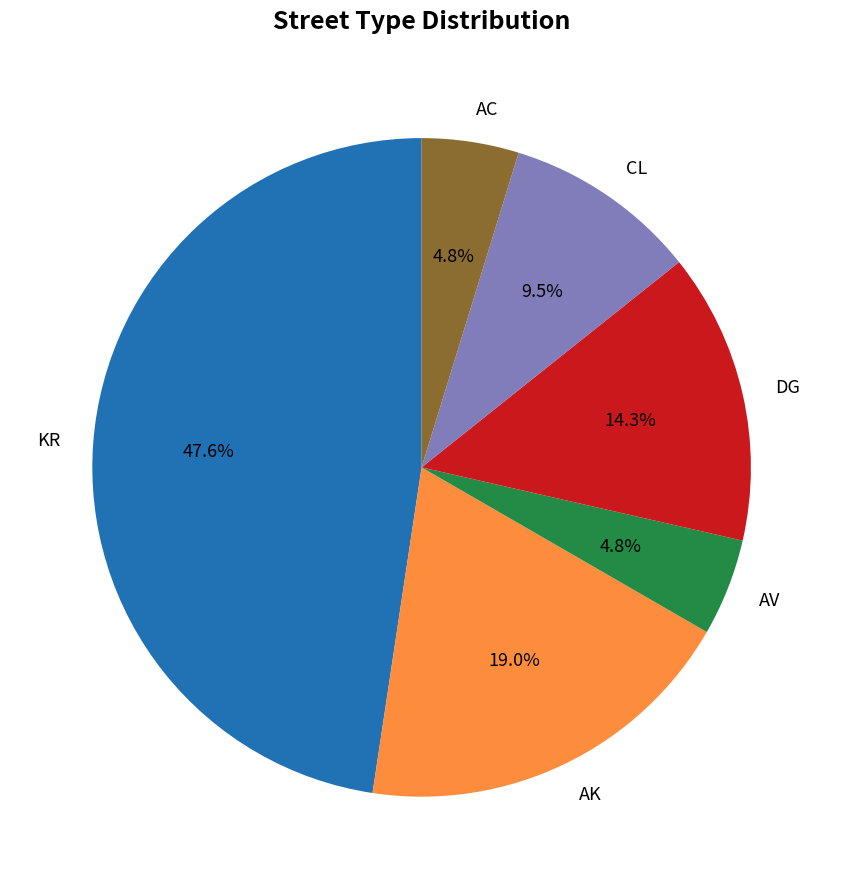

To the nearest percent, what portion does AC represent?

5%